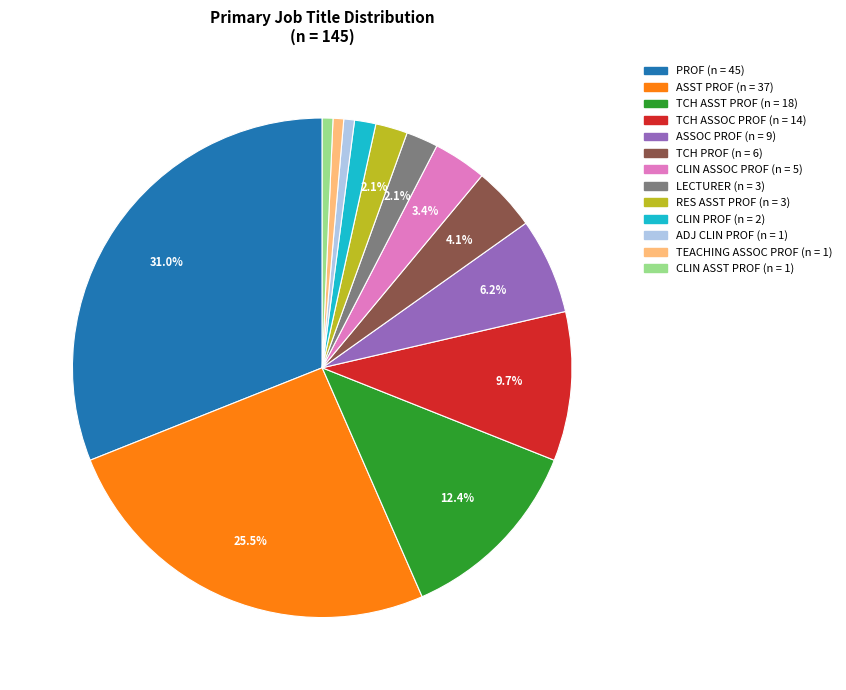

Does any single category account for the majority?

No